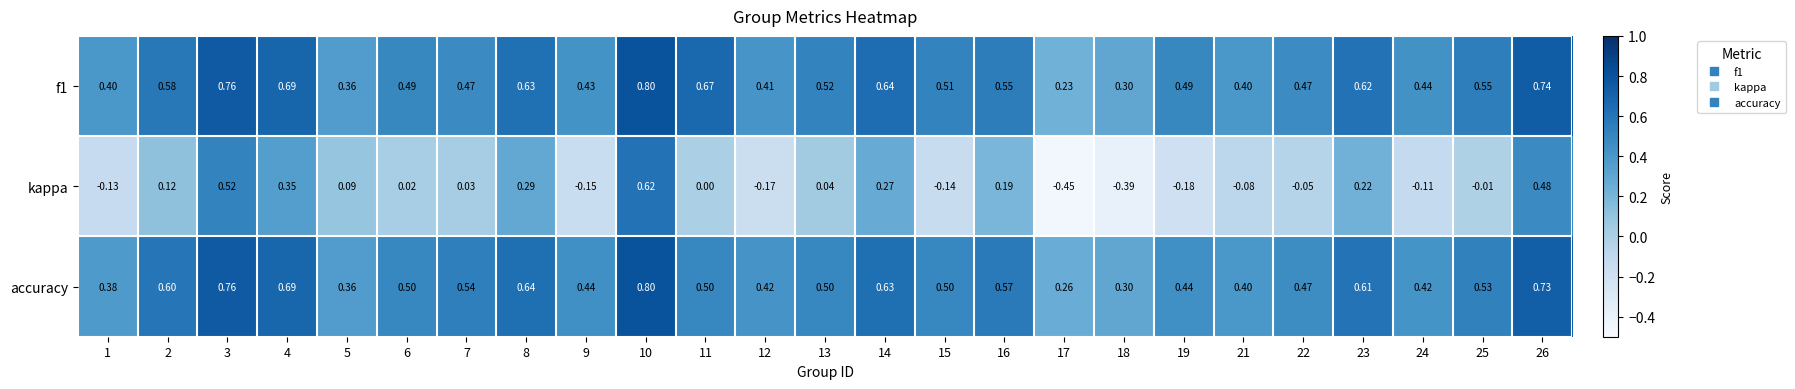

Is the value of kappa at 9 greater than the value of accuracy at 15?

No